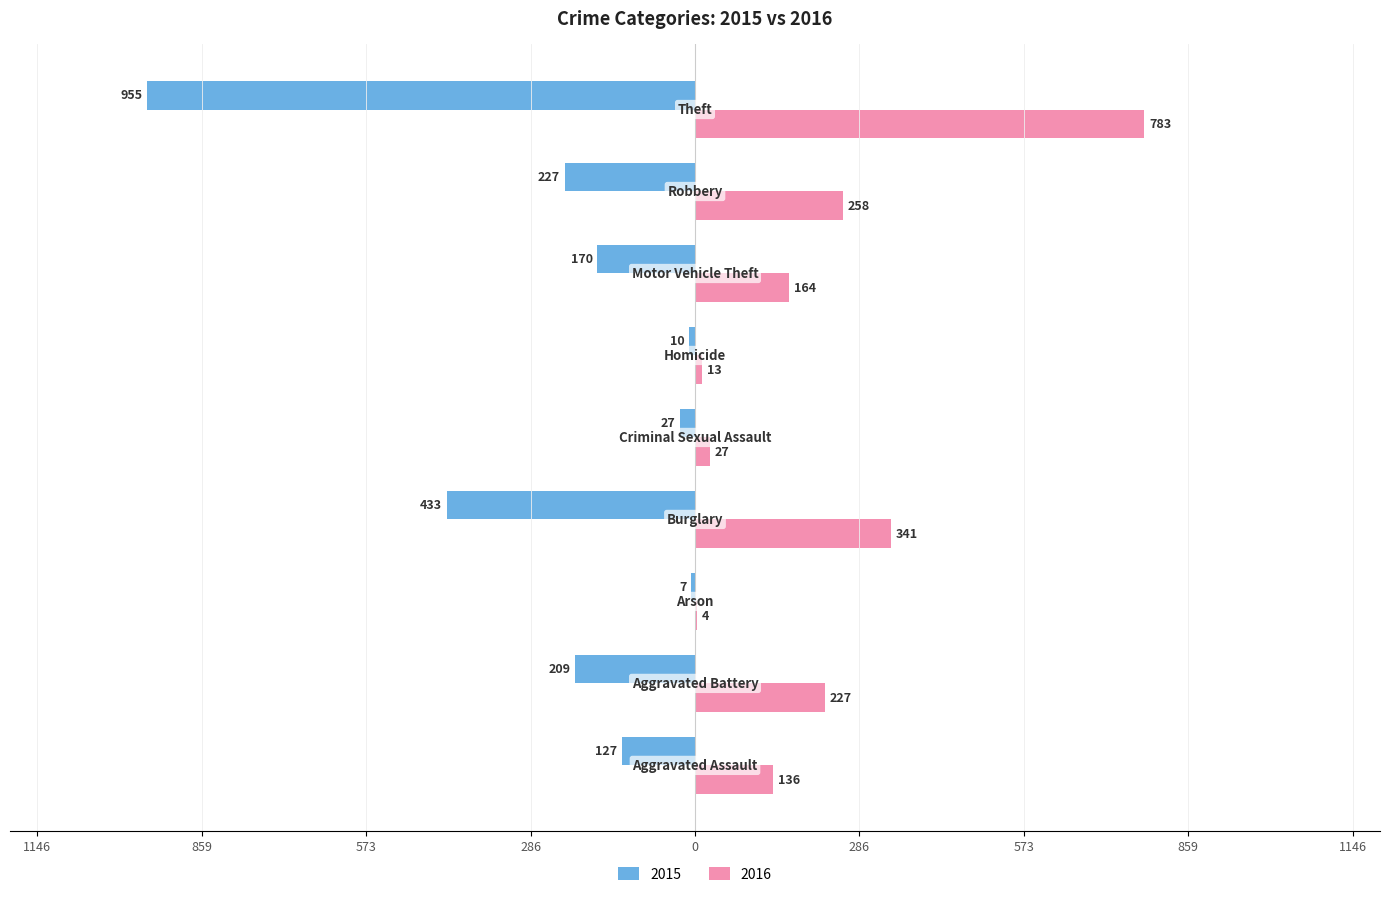

Reading left to right, extract all data points from this chart.

2015: -127	-209	-7	-433	-27	-10	-170	-227	-955
2016: 136	227	4	341	27	13	164	258	783